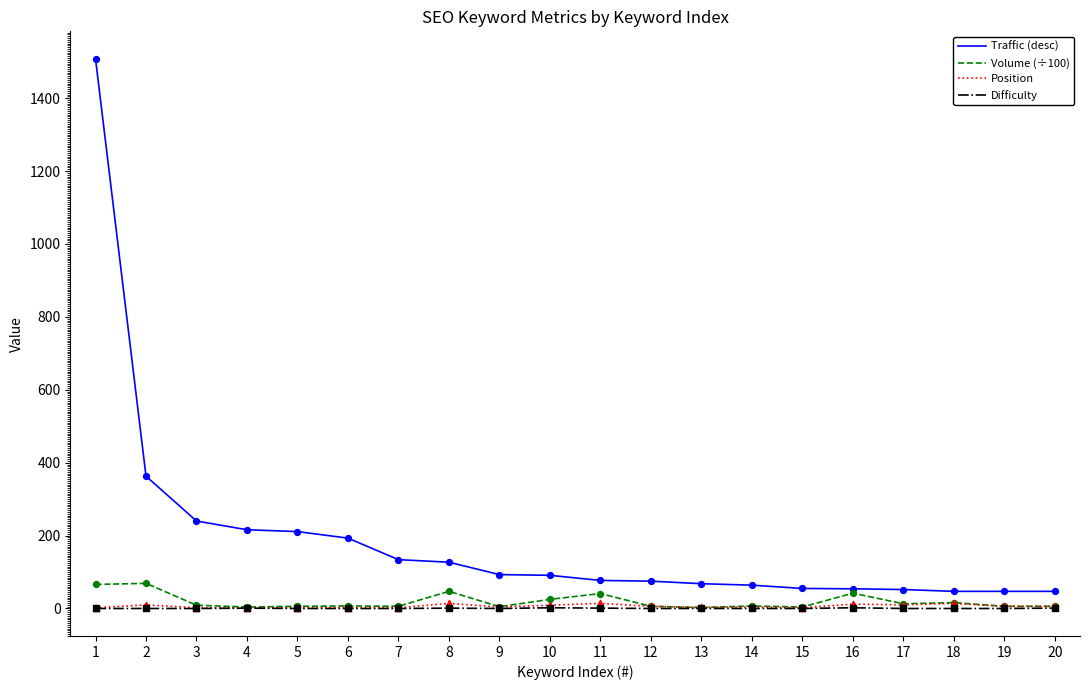

Which series has the largest total across all categories?

Traffic (desc)